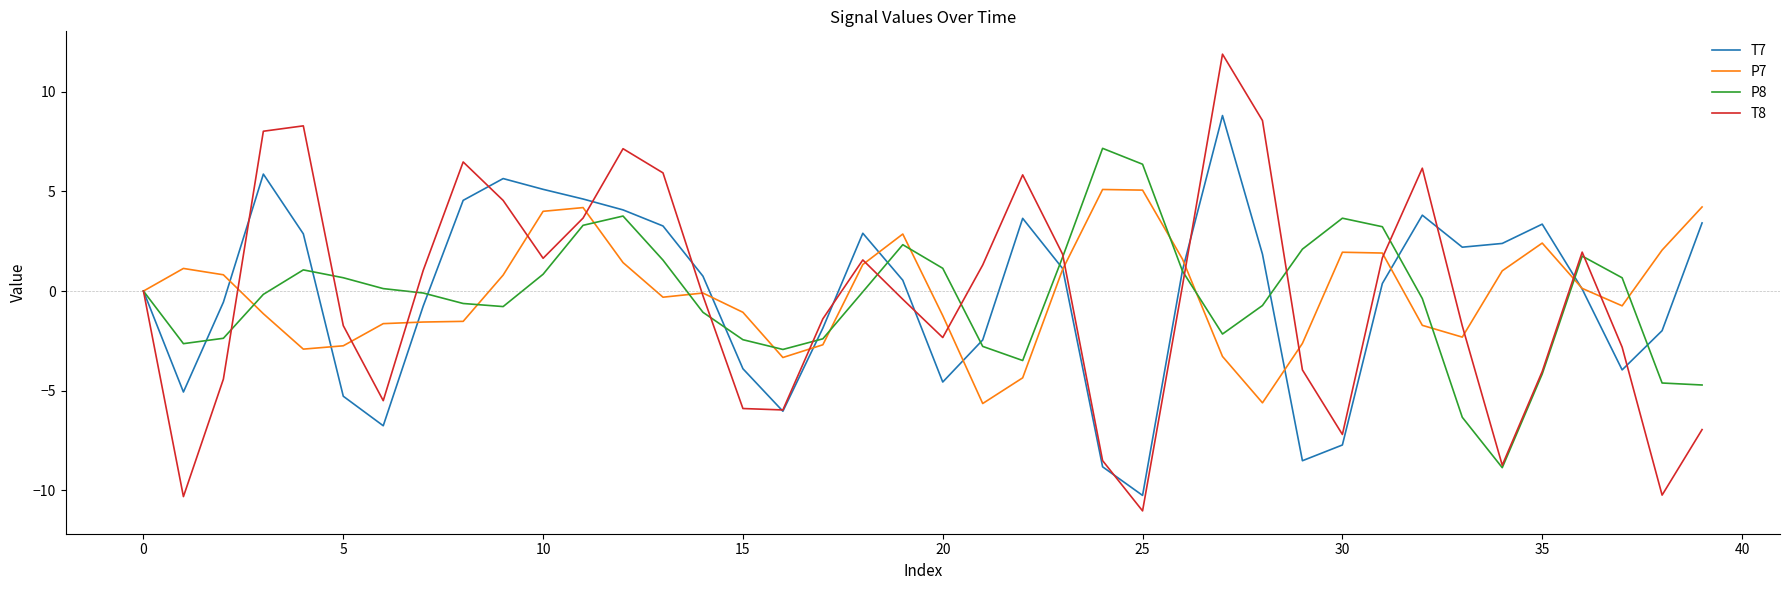

What is the smallest value displayed?

-11.0